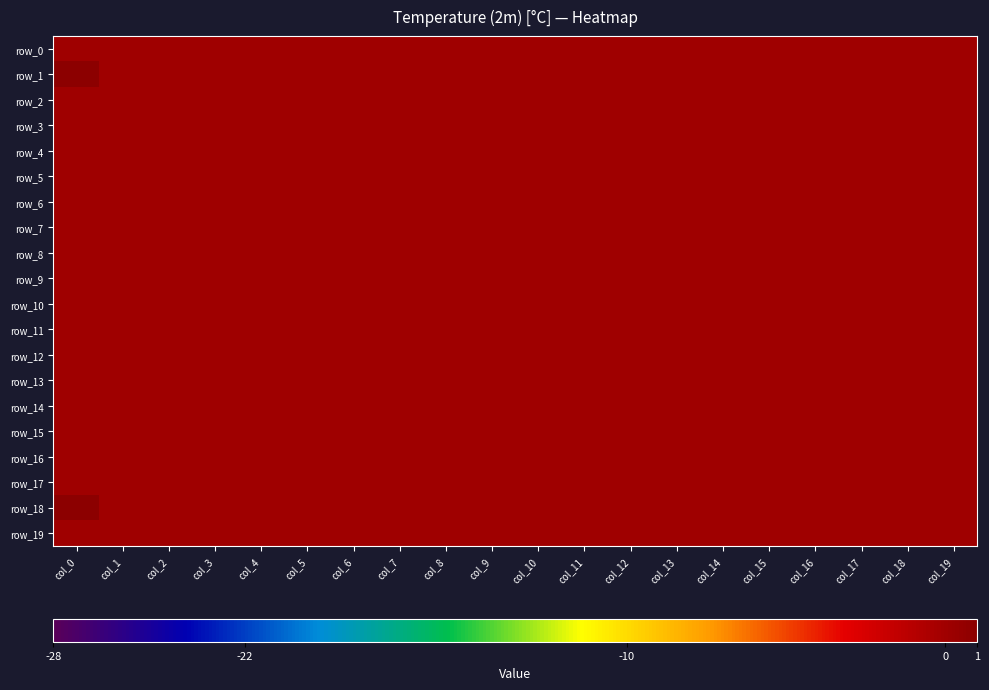

What is the maximum value for row_1?

1